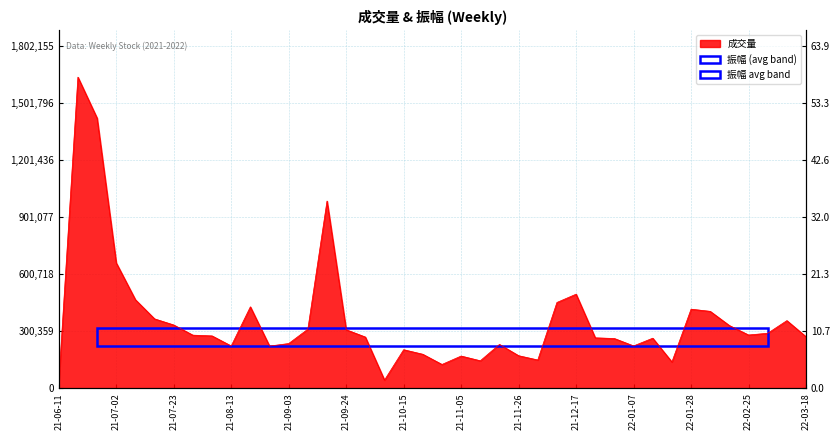

Reading left to right, transcribe all the data shown in this chart.

28709	1638323	1422574	659948	465924	364954	332793	279154	275207	222248	428427	221679	234946	310641	985624	307662	269246	42480	202491	178458	124762	169130	144172	230378	170889	148282	451425	494994	265099	261391	222434	263145	138039	416053	404496	329758	280022	289094	355721	270774